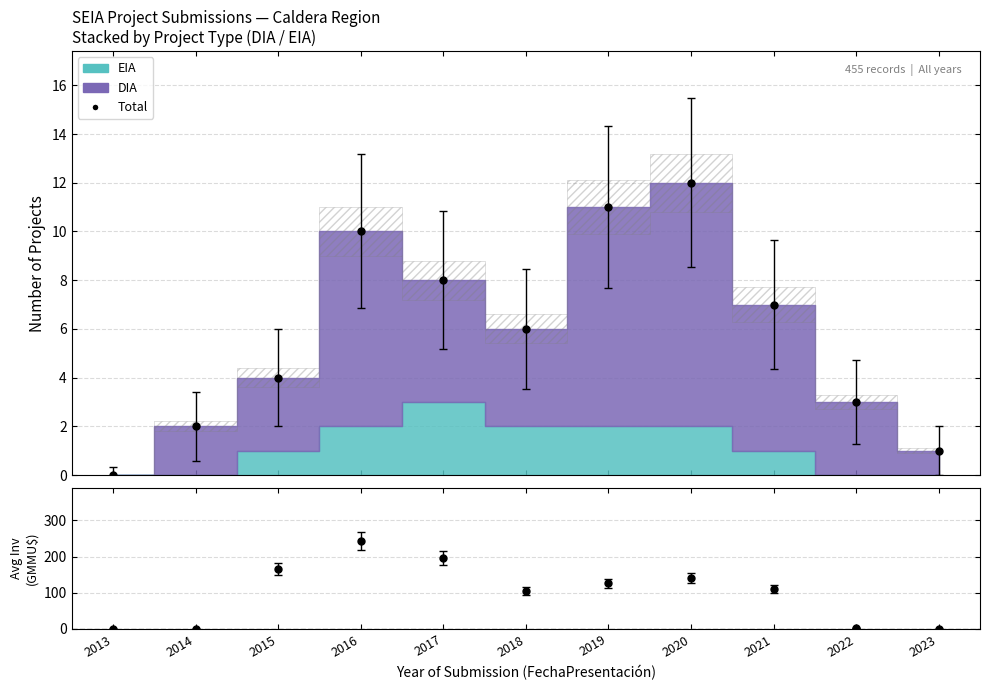

Where do Total and Avg Inv/Project first cross each other?

2014 and 2015